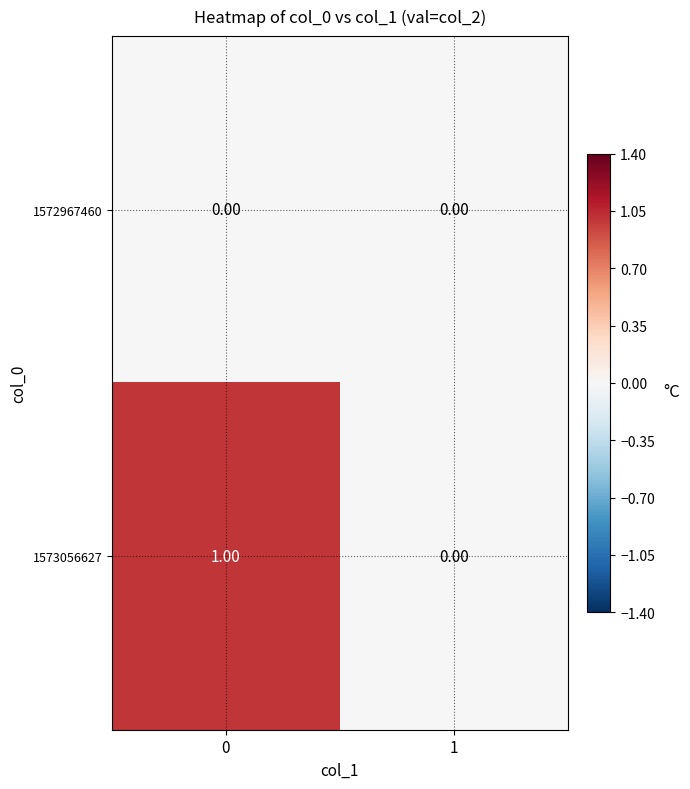

Which series changed the most between 0 and 1?

1573056627